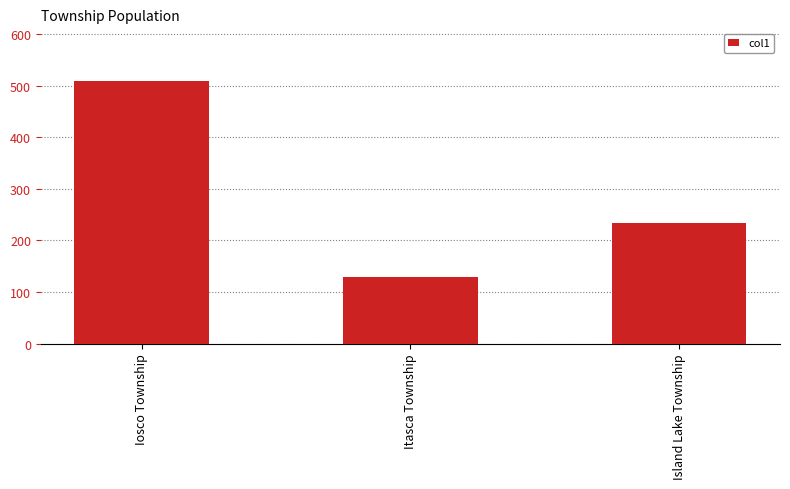

True or false: the data shows 732 at Iosco Township.

False